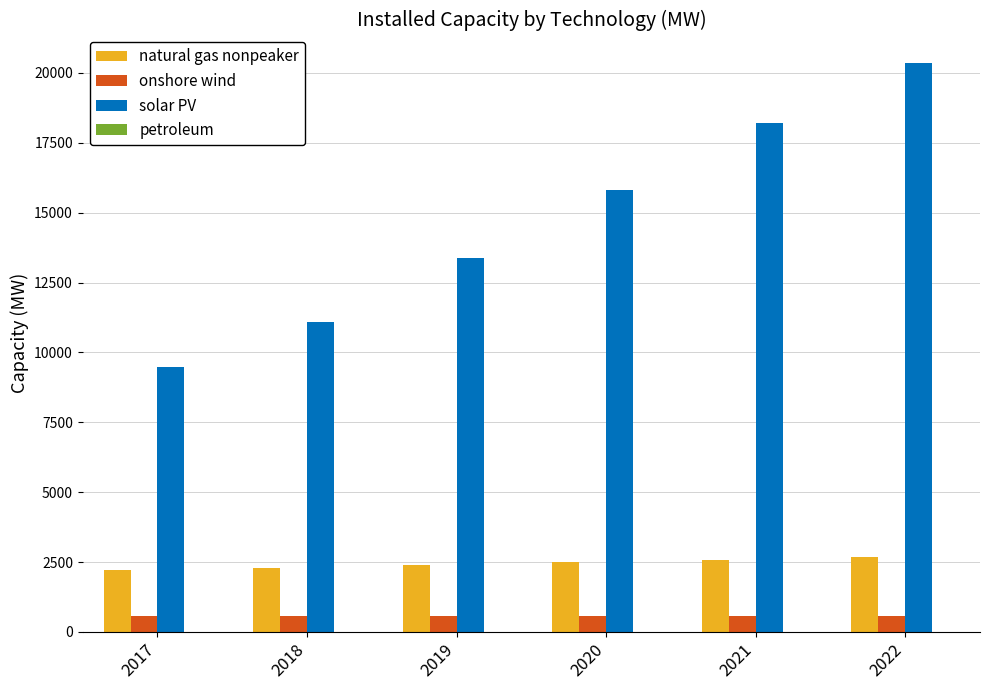

The value of natural gas nonpeaker at 2022 is 2688.7. True or false?

True